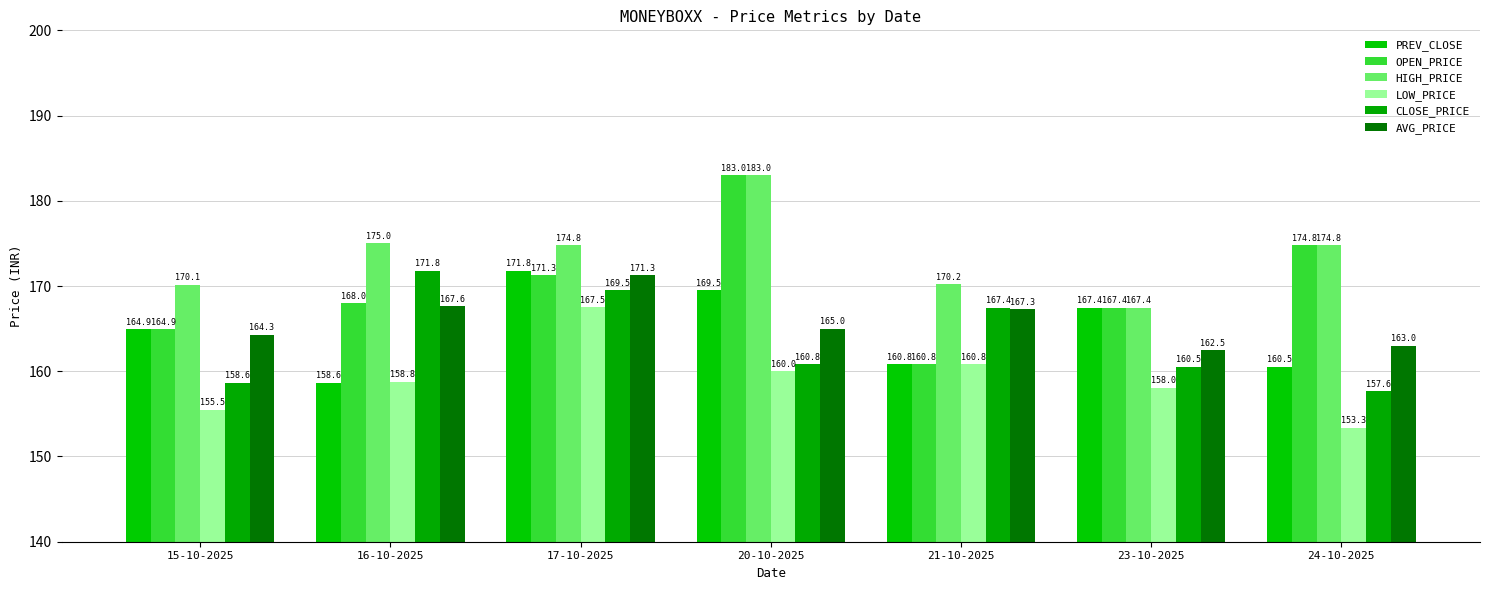

The value of AVG_PRICE at 20-10-2025 is 165.0. True or false?

True